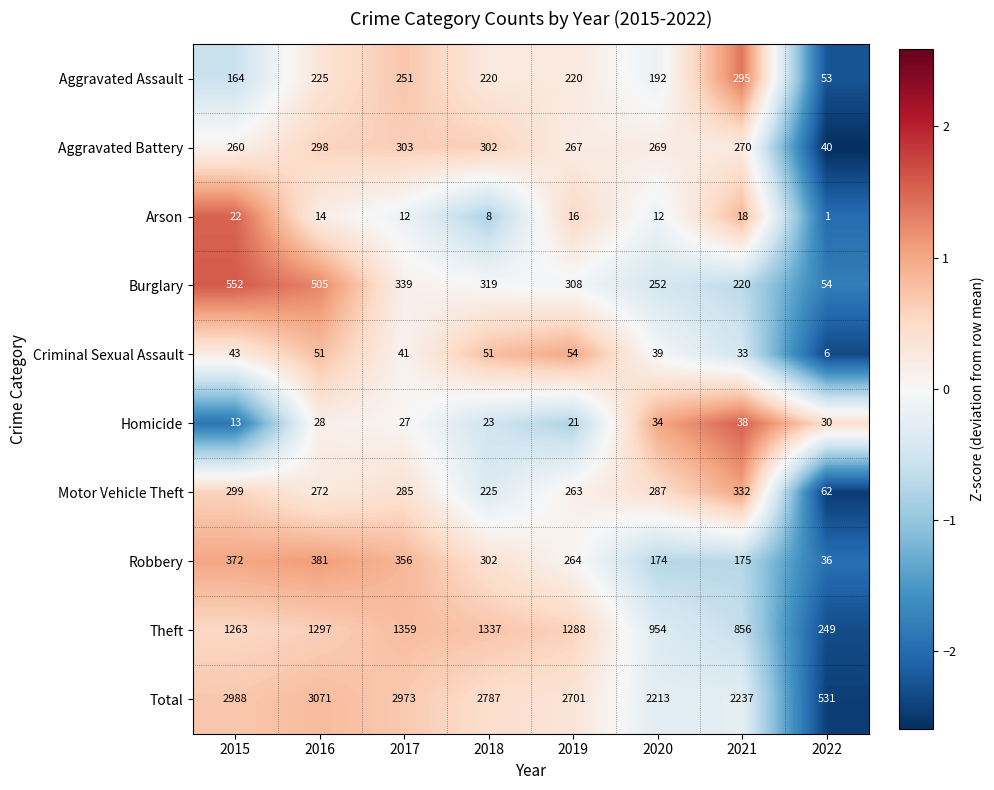

What is the difference between the maximum and minimum values in the Aggravated Battery series?

263